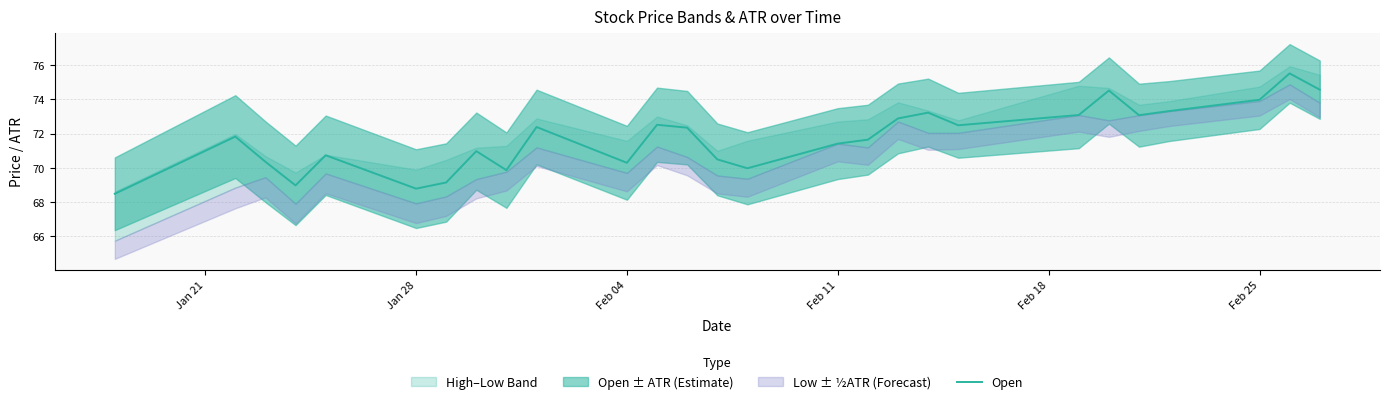

What is the difference between the maximum and minimum values?

7.0